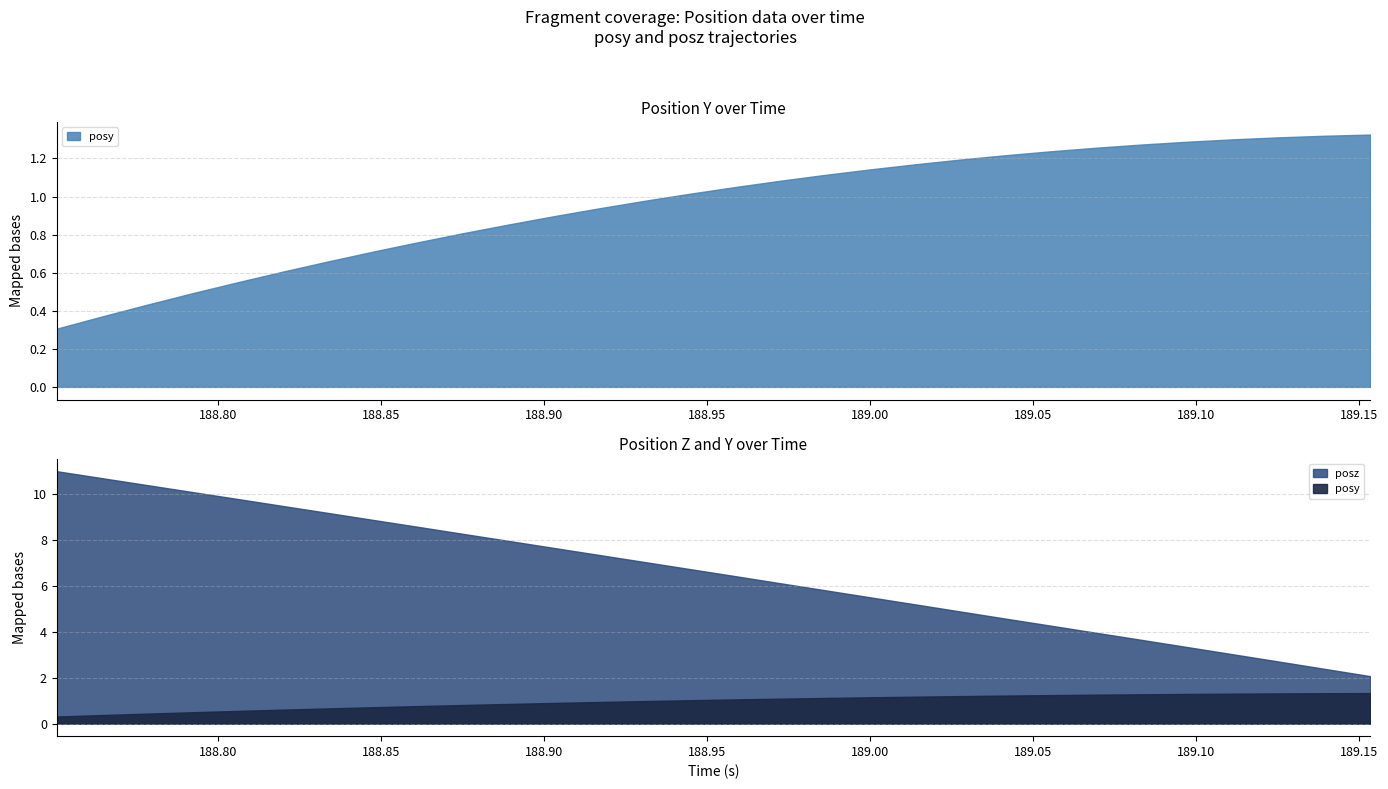

Does the chart have visible grid lines?

Yes